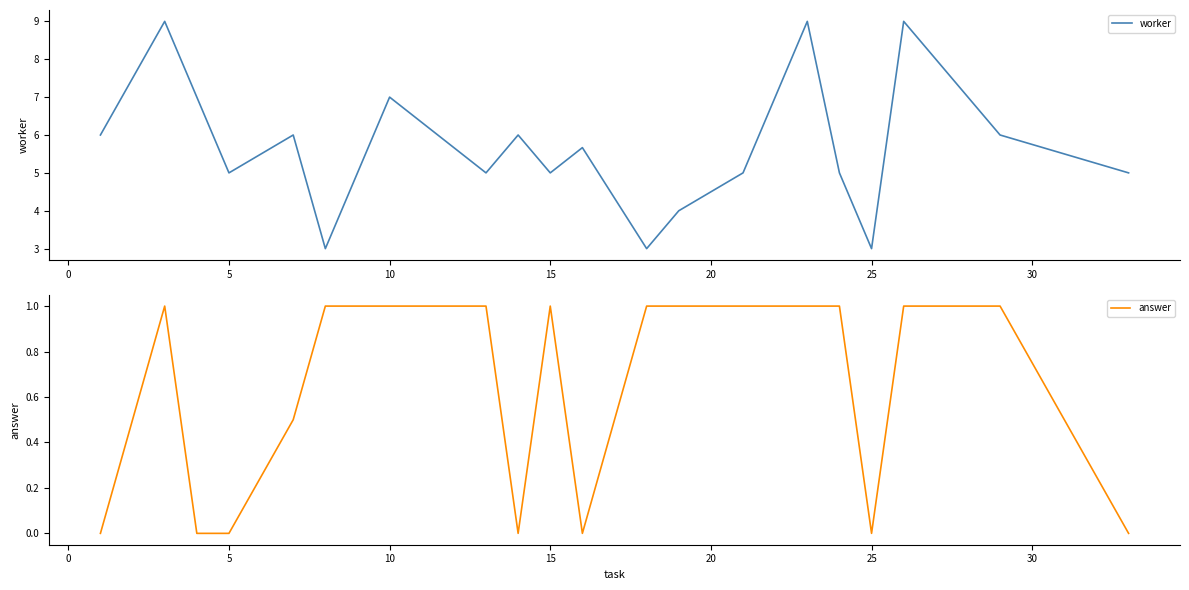

Is it true that worker equals 5.0 at 15?

True